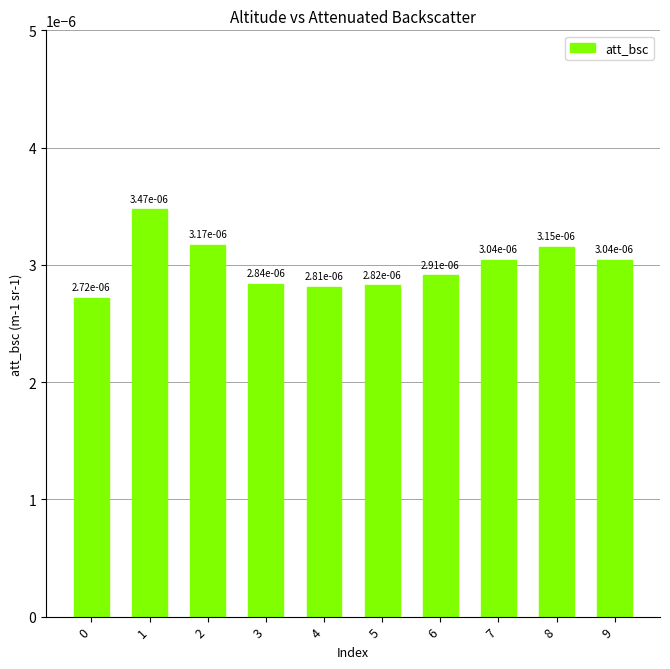

Count the values in the range 0 to 1.

10